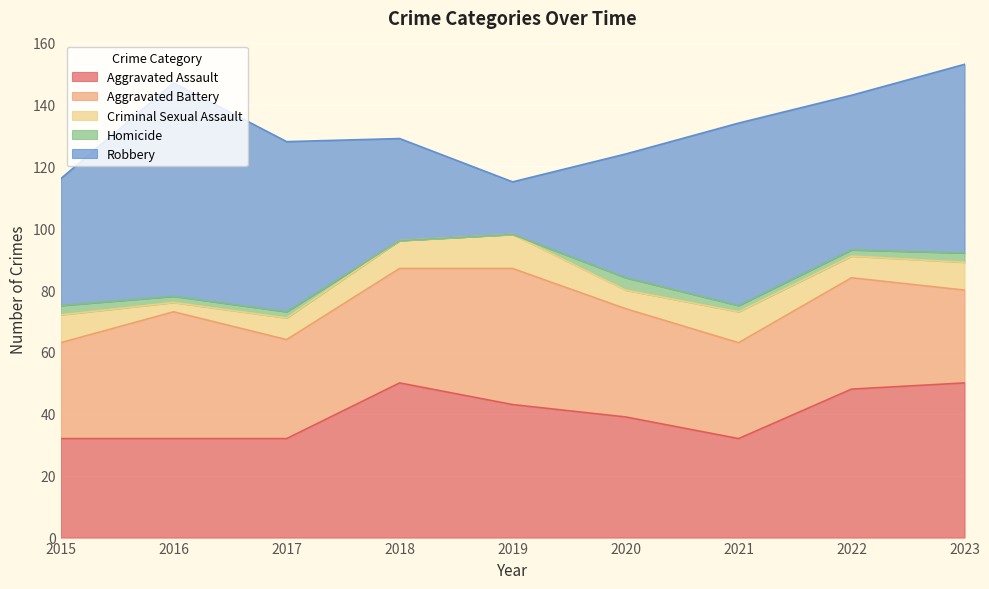

What is the greatest value displayed?

69